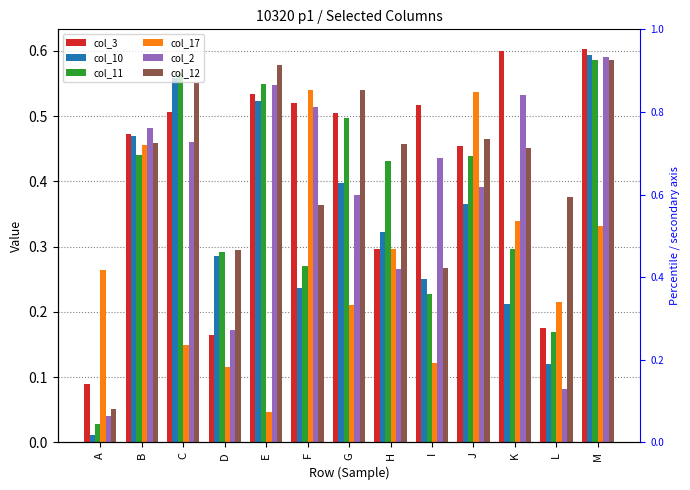

Which series has the largest range (max minus min)?

col_10